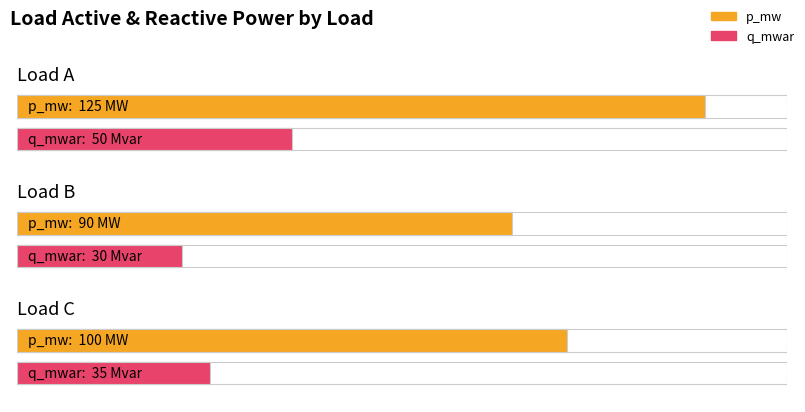

What is the sum of all p_mw values?

315